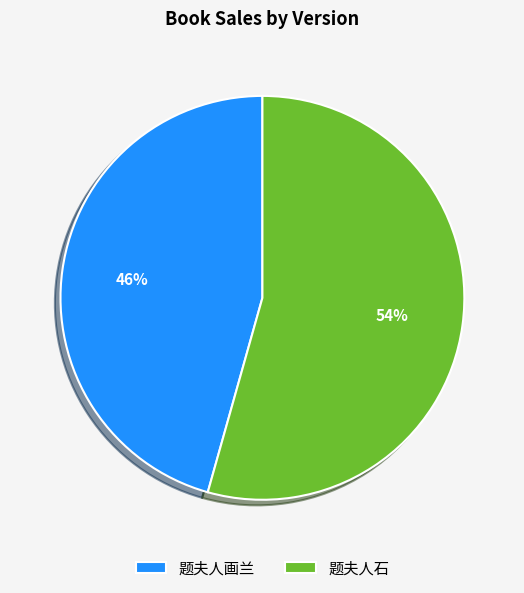

To the nearest percent, what is the average slice percentage?

50%